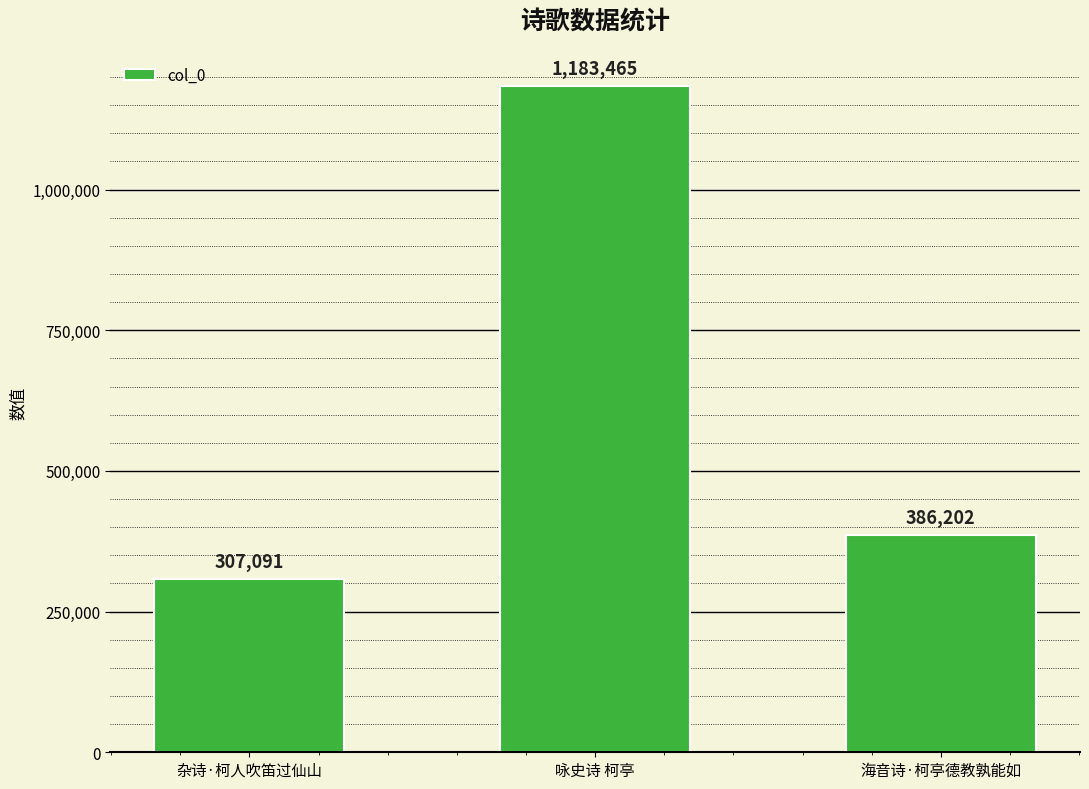

Which category has the highest value across all series?

咏史诗 柯亭